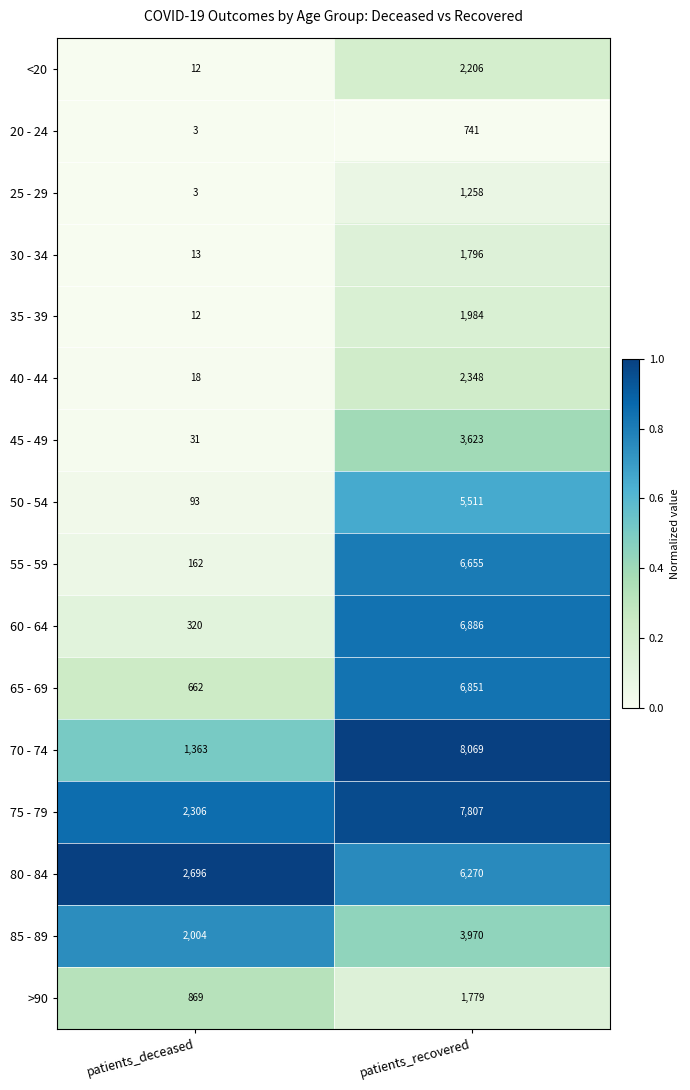

Where is 40 - 44 nearest to the value 1183?

patients_deceased